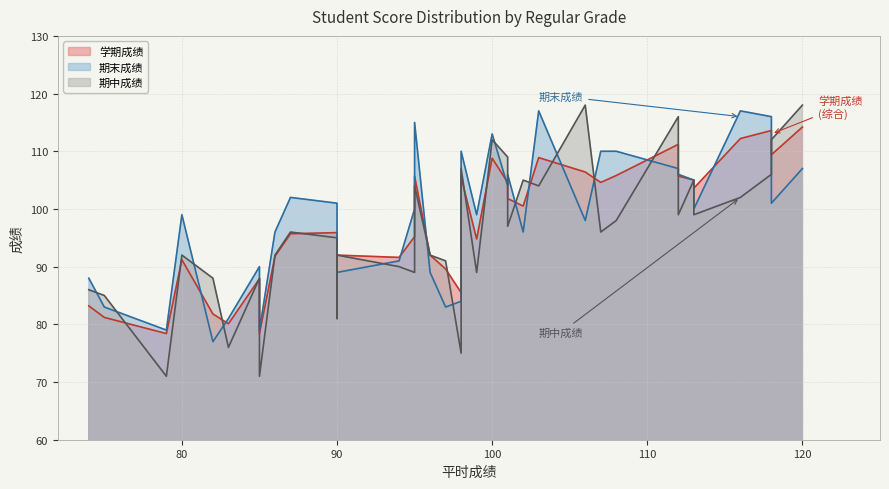

True or false: 学期成绩 and 期中成绩 intersect in this chart.

True